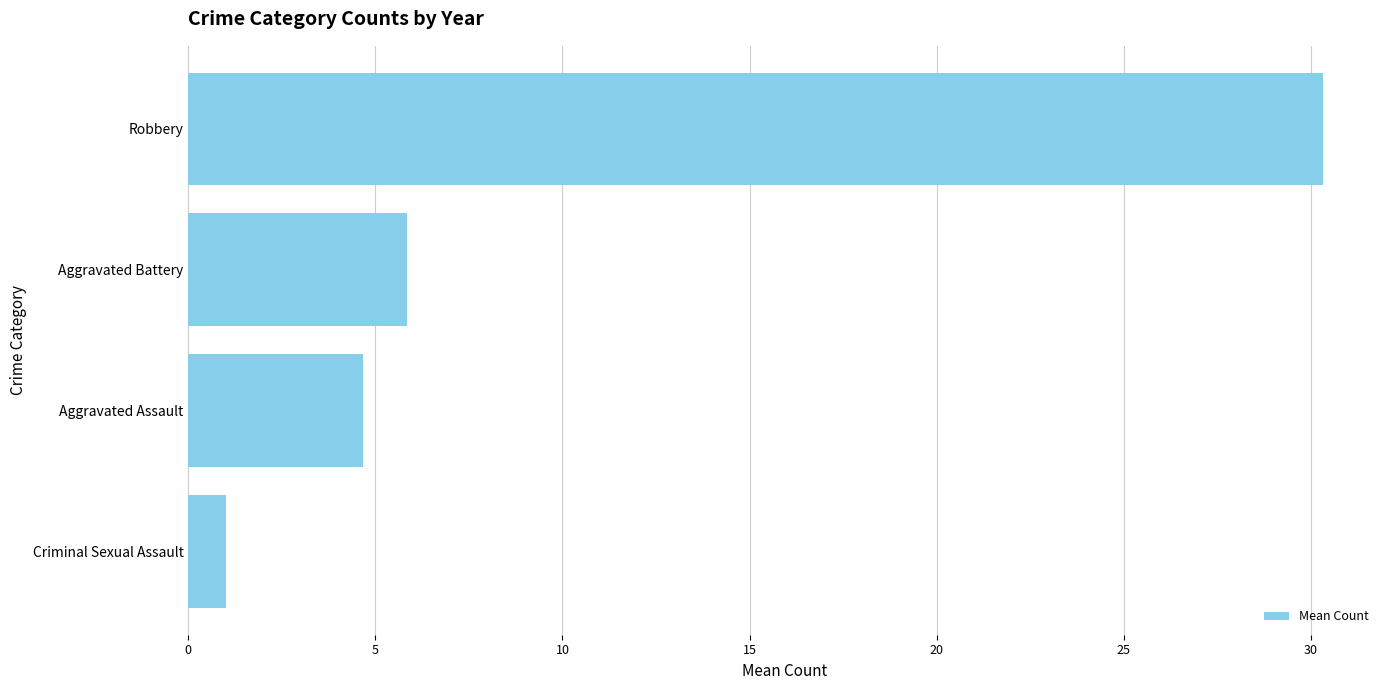

Does the chart contain stacked bars?

No